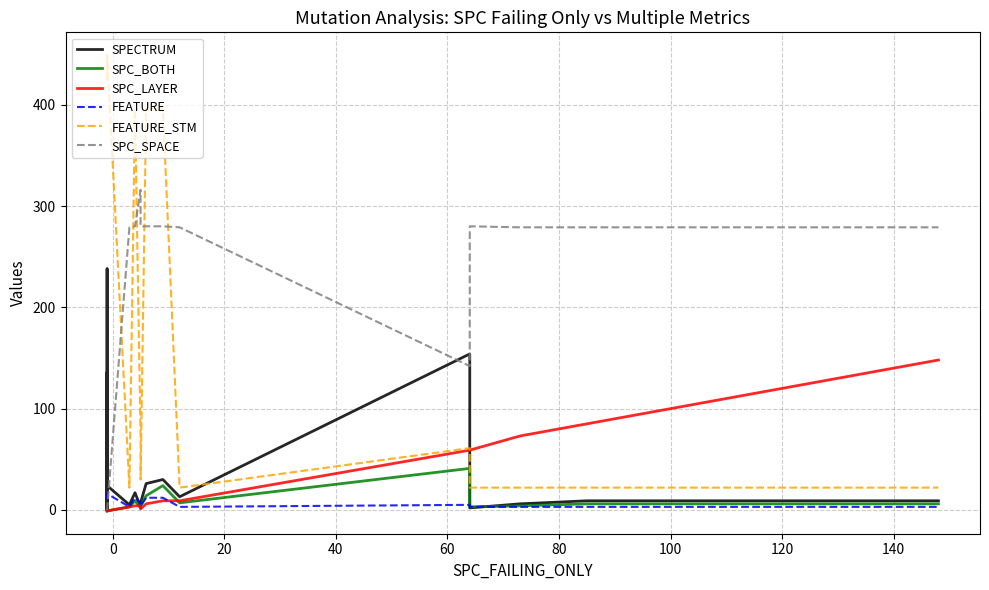

List the series in order of their peak value, highest first.

FEATURE_STM, SPC_SPACE, SPECTRUM, SPC_LAYER, SPC_BOTH, FEATURE